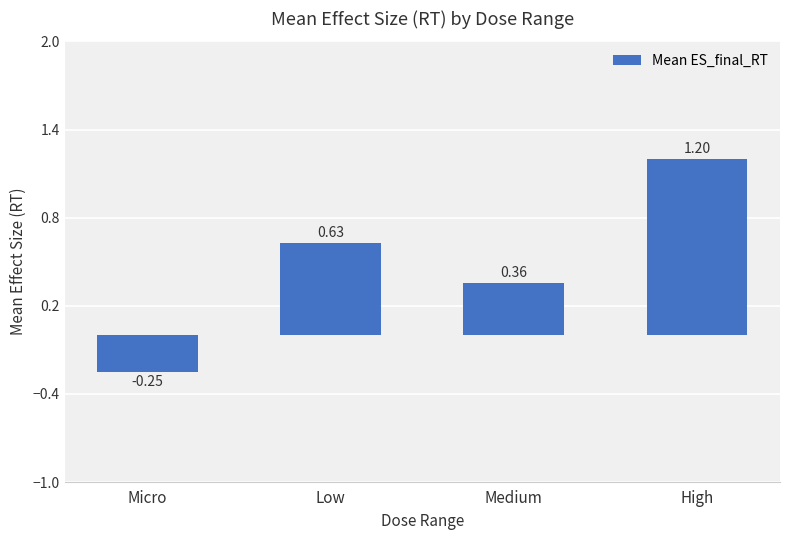

The value at Medium is 0.5. True or false?

False